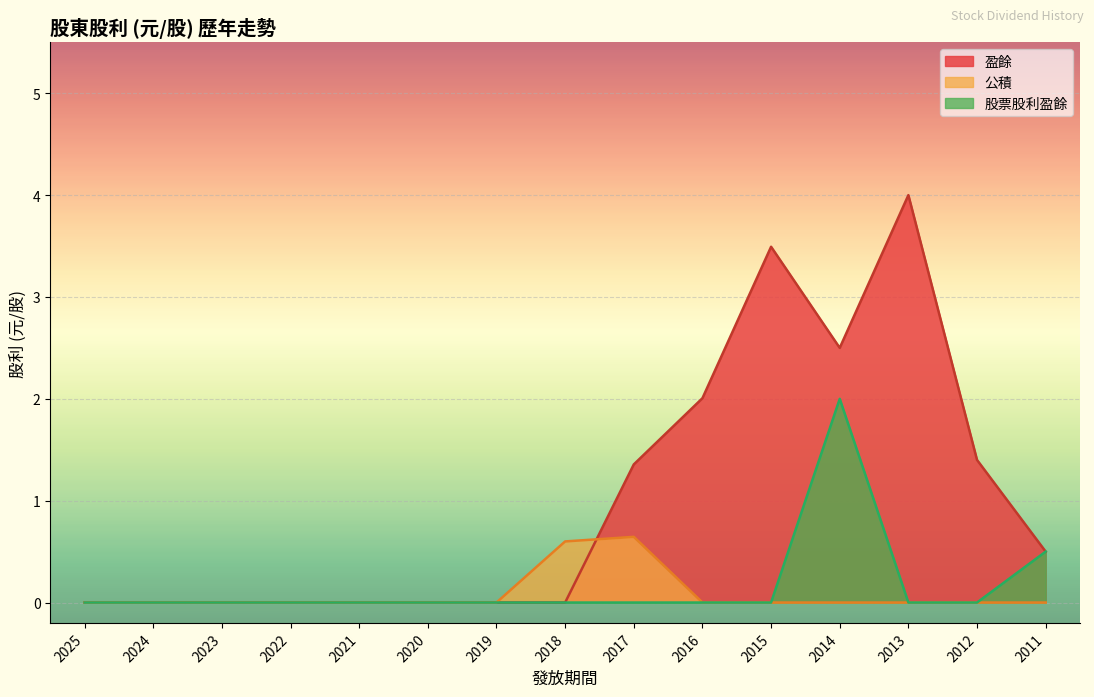

Between 2024 and 2023, which series saw the biggest shift?

盈餘